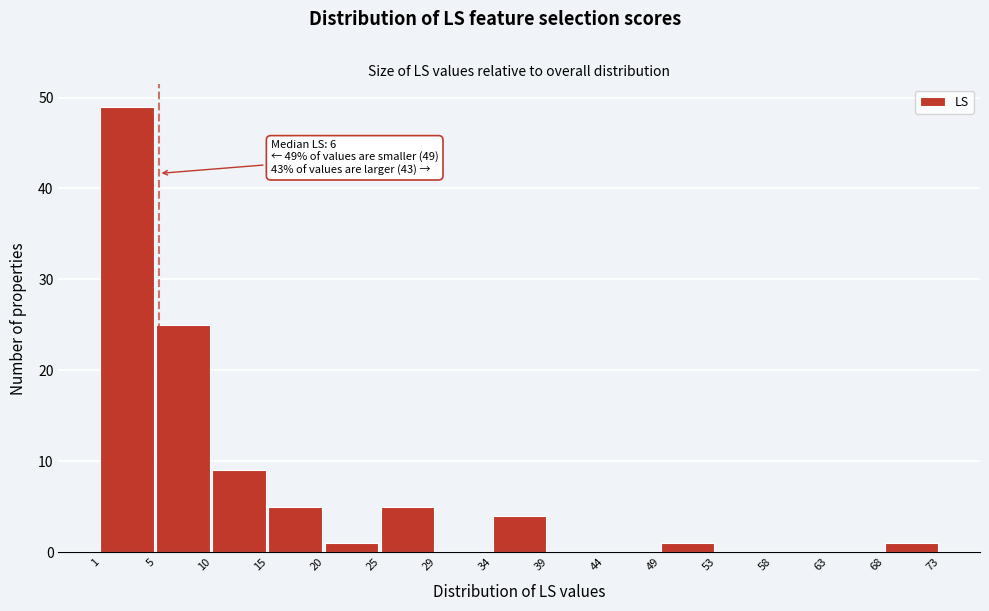

Reading right to left, extract all data points from this chart.

68=1	63=0	58=0	53=0	49=1	44=0	39=0	34=4	29=0	25=5	20=1	15=5	10=9	5=25	1=49